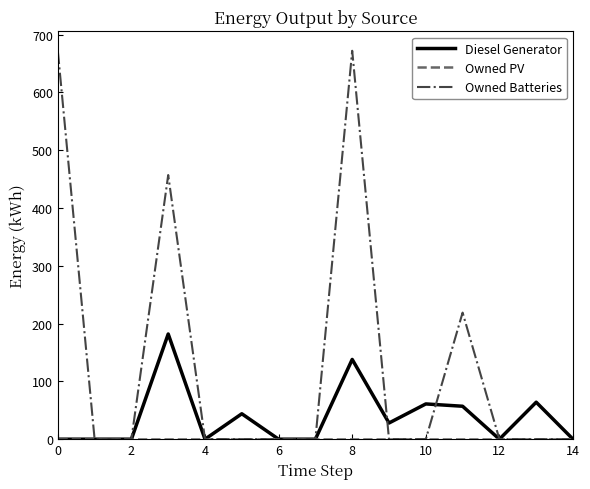

Which series has the largest total across all categories?

Owned Batteries